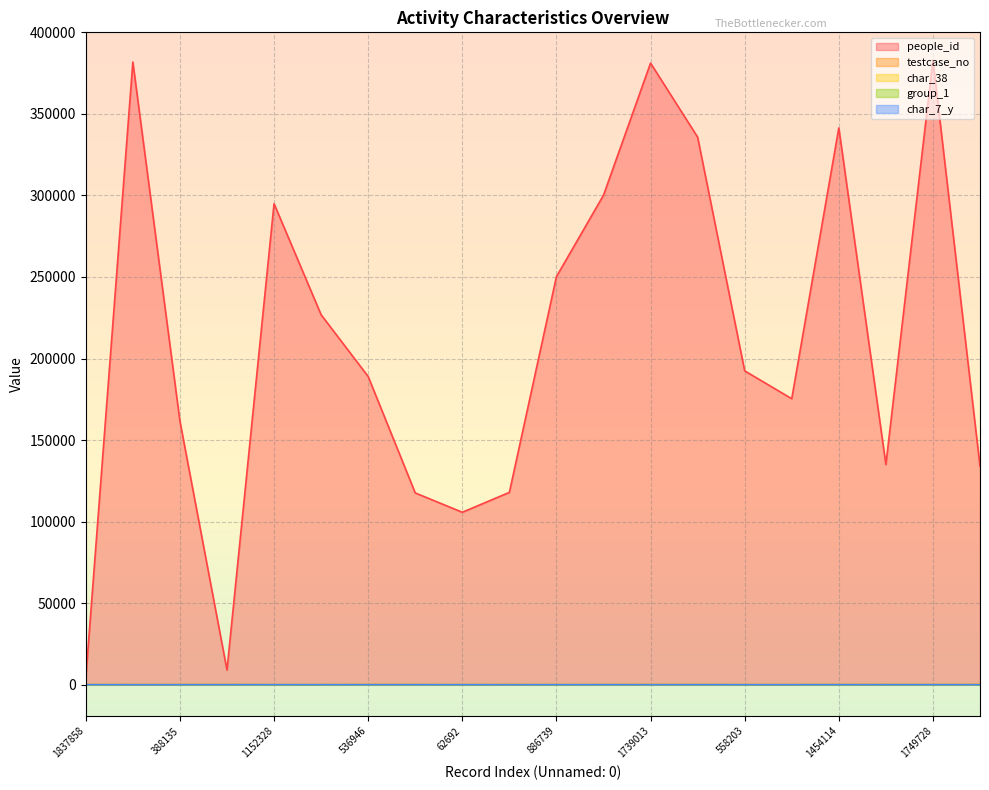

True or false: char_38 has a value of 0 at 1422632.

False